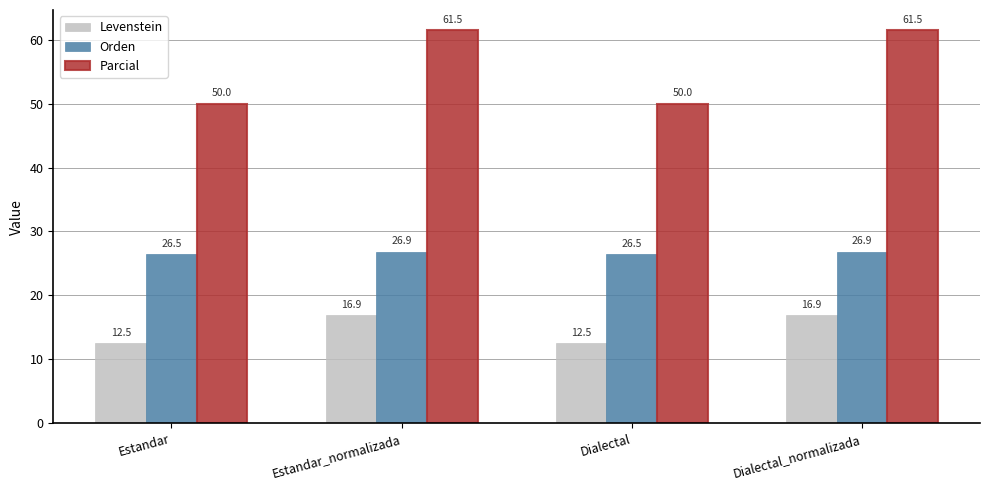

The Parcial series shows 82.6 at Dialectal_normalizada. True or false?

False